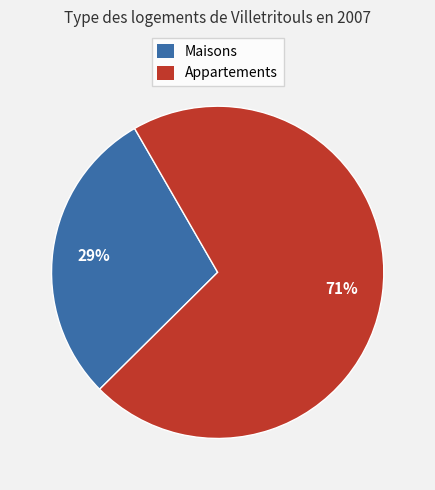

Is there any slice that represents more than half of the pie?

Yes